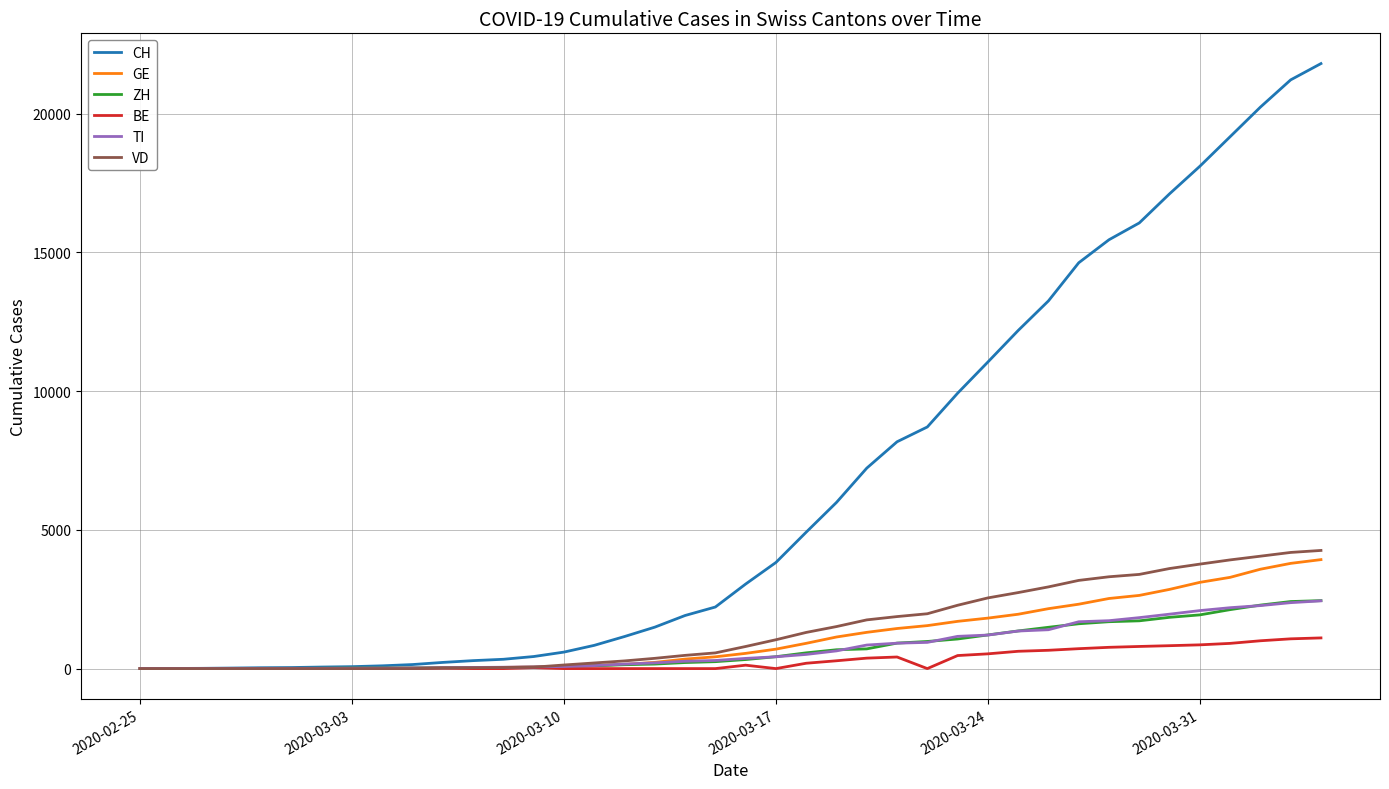

Which series has the largest range (max minus min)?

CH